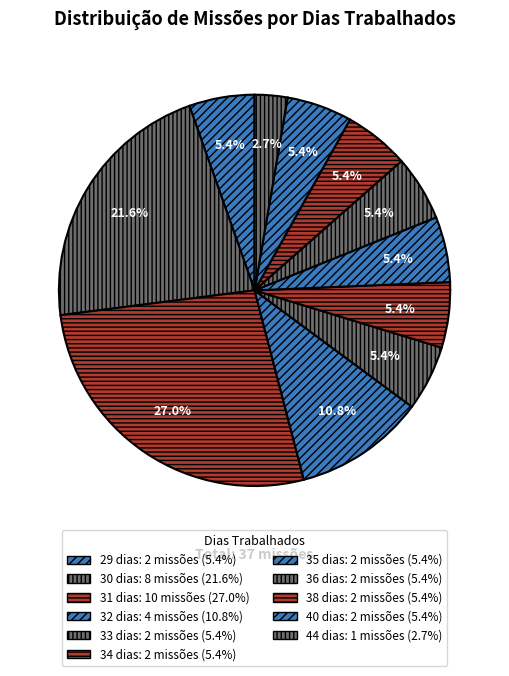

Which slice is the largest?

31